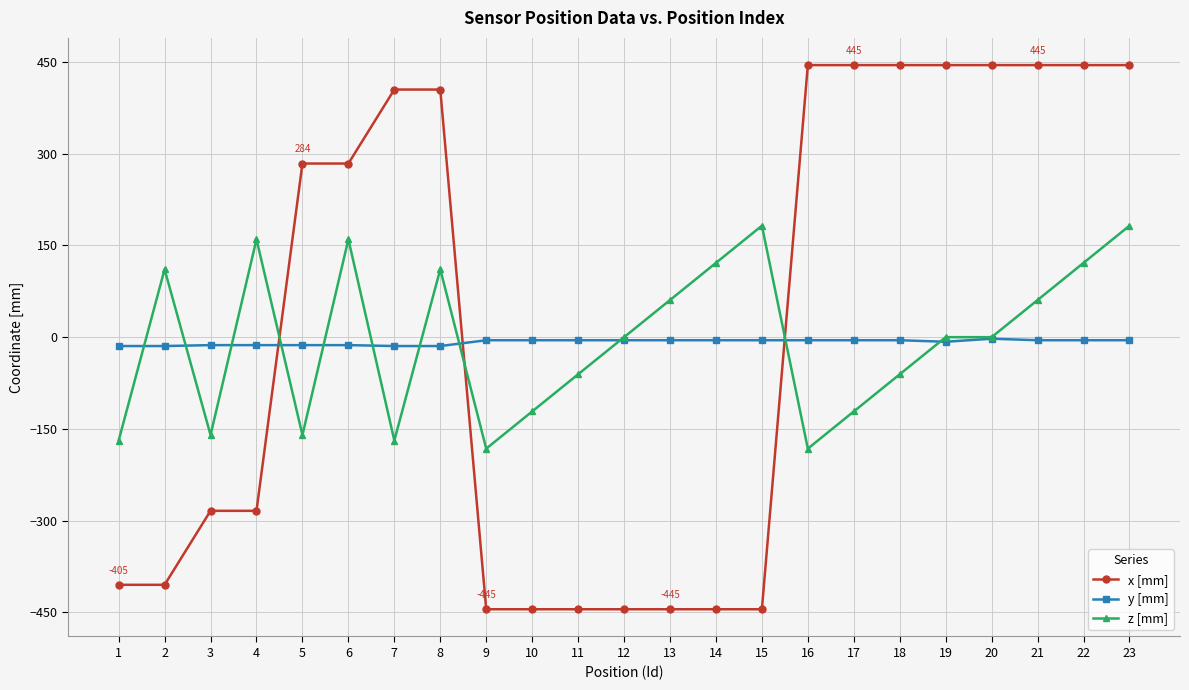

Between 12 and 23, which series saw the biggest shift?

x [mm]